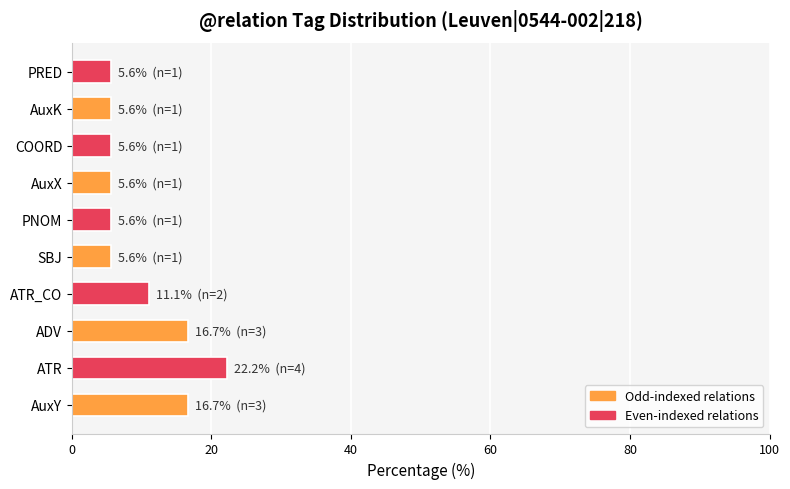

How many bars are there in total?

10